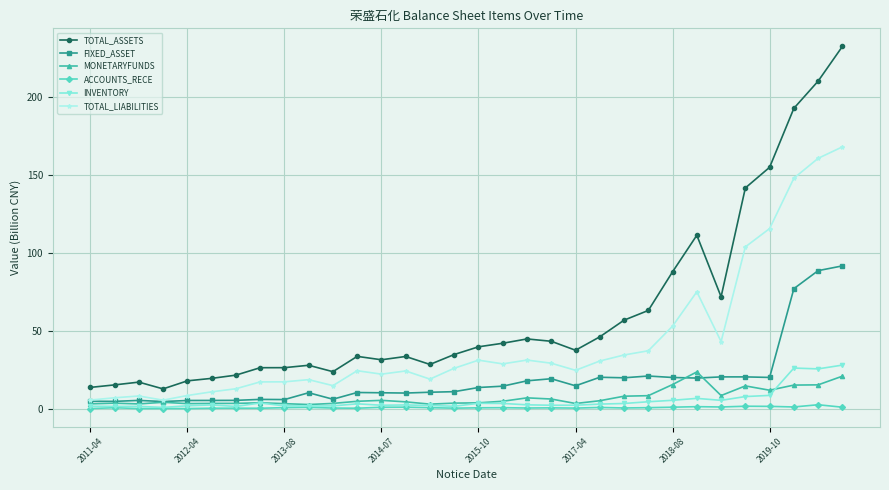

Which series has the largest total across all categories?

TOTAL_ASSETS